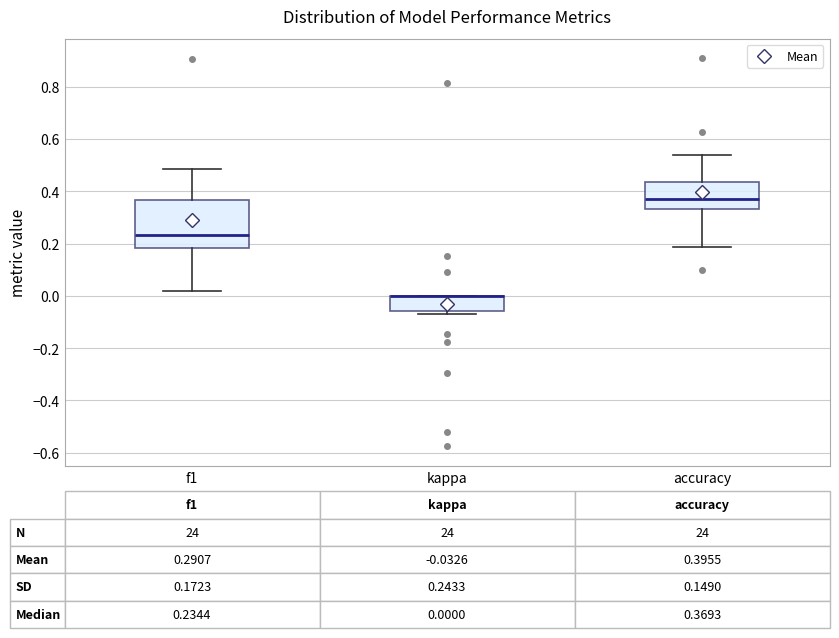

Comparing the boxes themselves (not the whiskers), which one is the tallest?

f1